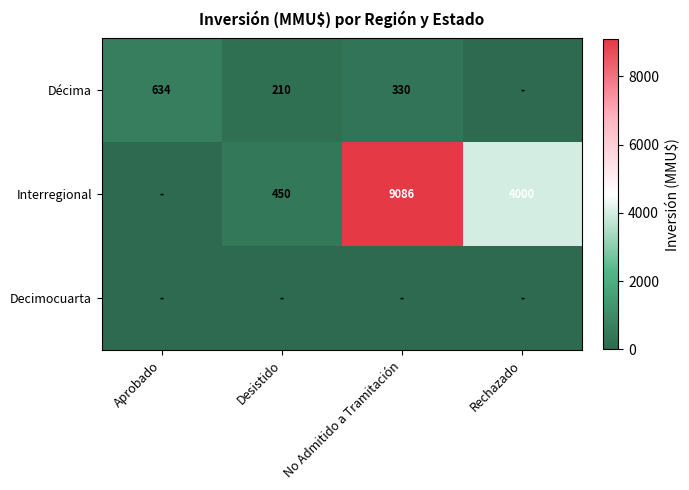

What is the total value across all series at Aprobado?

634